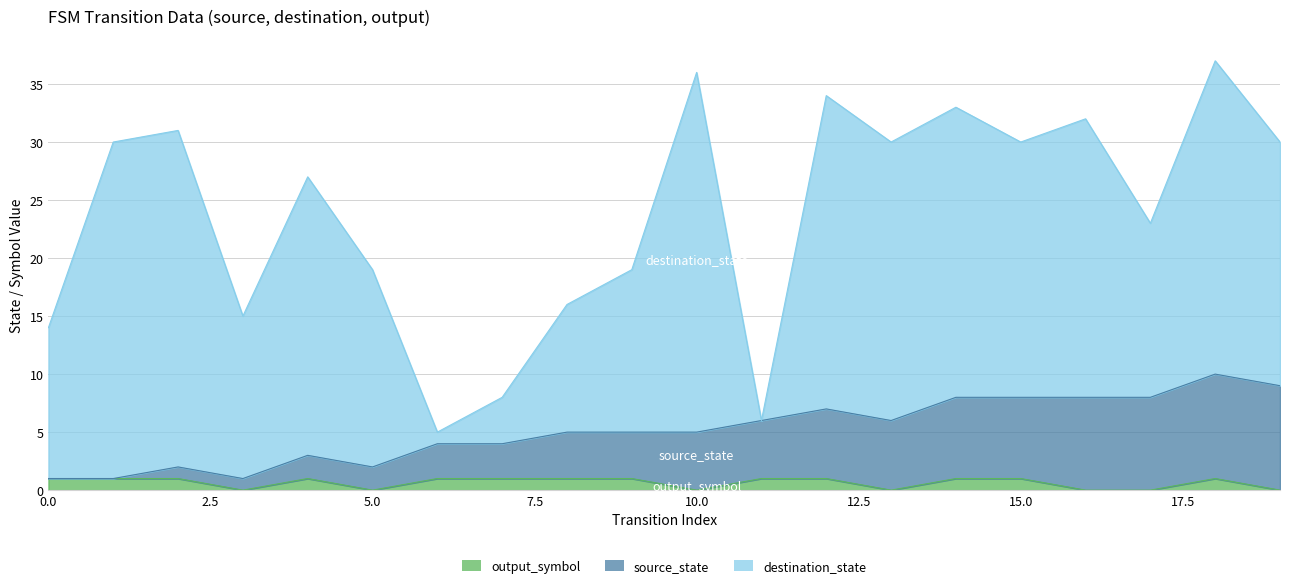

Which series has the largest total across all categories?

destination_state